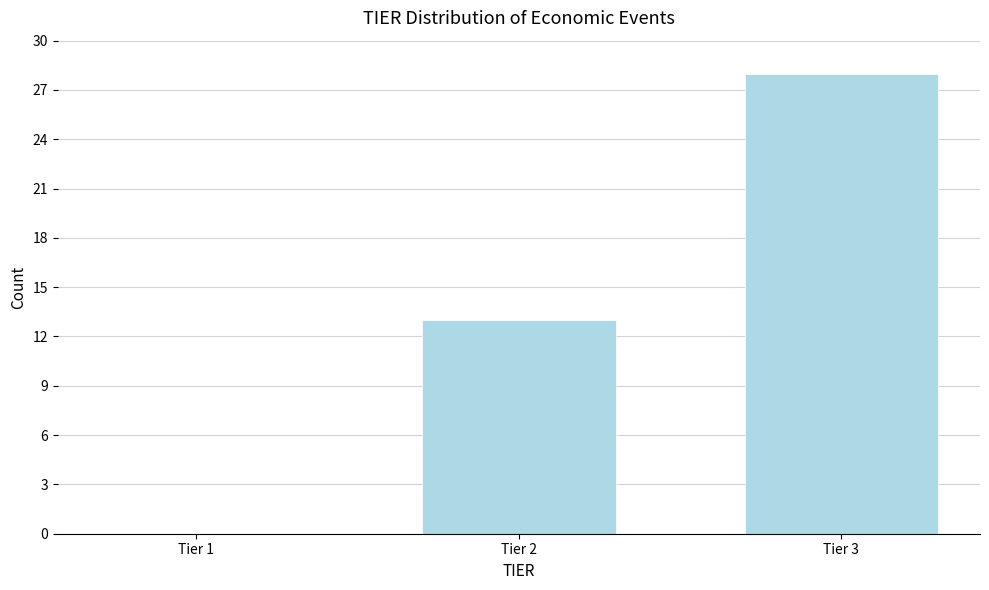

Reading left to right, extract all data points from this chart.

Tier 1=0	Tier 2=13	Tier 3=28